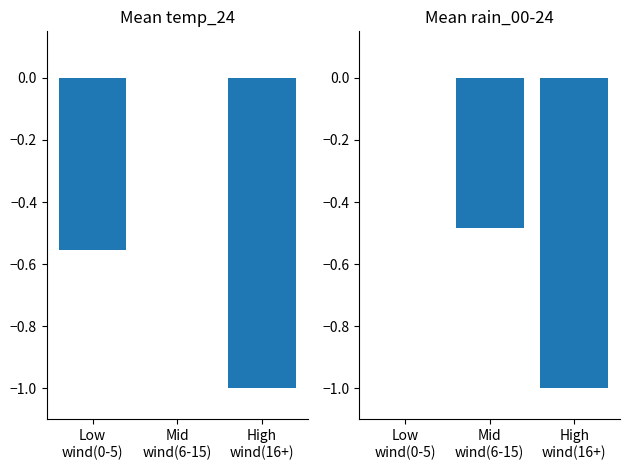

What is the difference between the highest and lowest values at Mid
wind(6-15)?

0.5